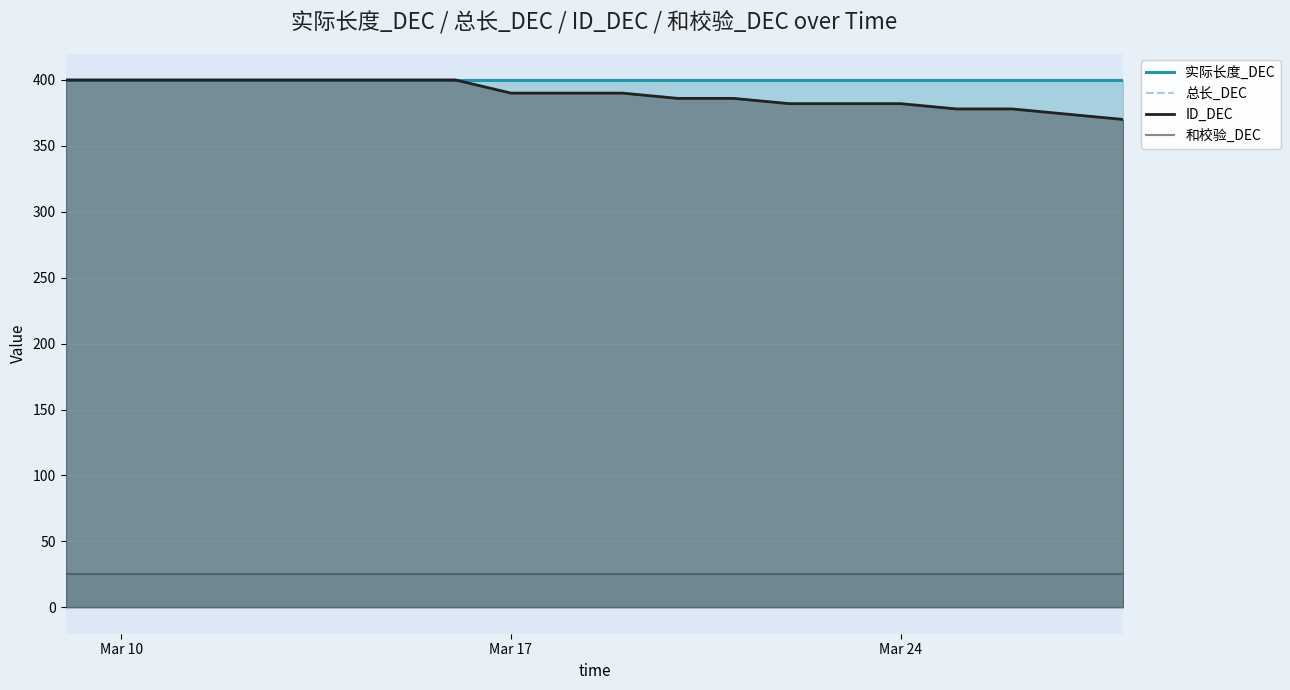

True or false: ID_DEC and 实际长度_DEC intersect in this chart.

False